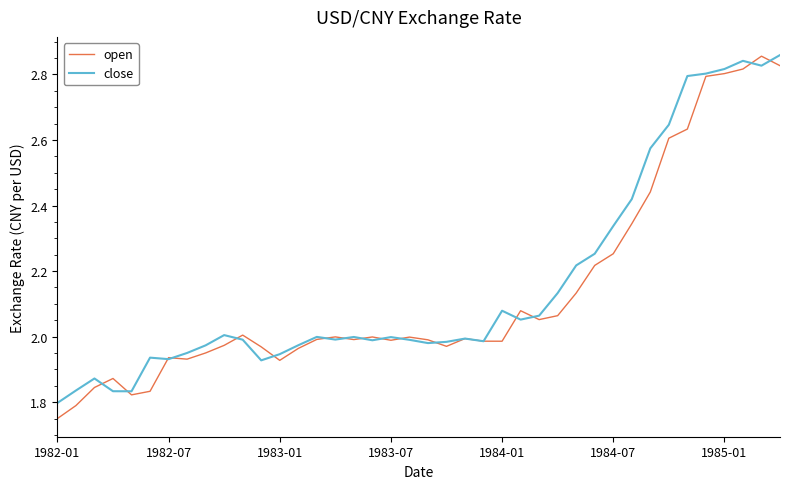

Which series has the largest range (max minus min)?

open